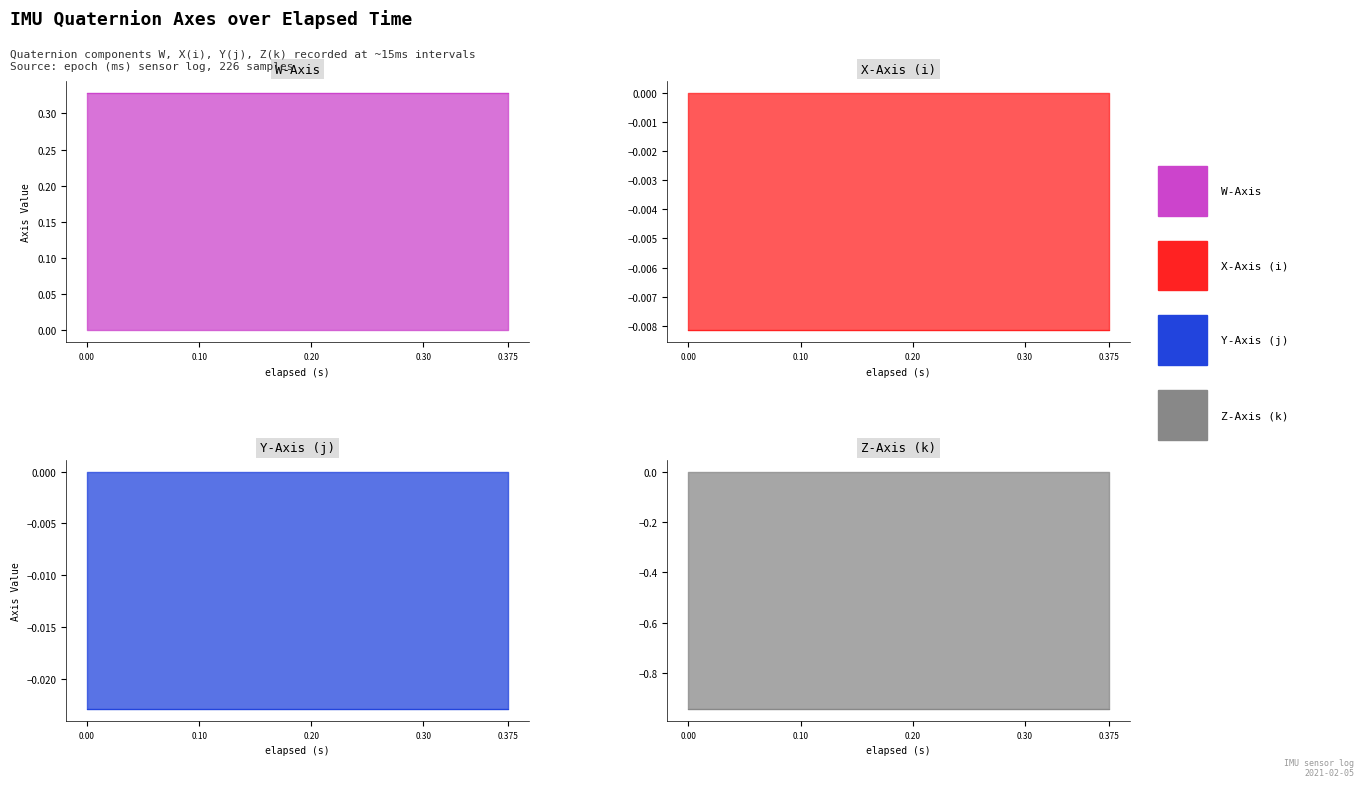

Reading left to right, what are all the values shown in this chart?

W-Axis: 0.0=0.3	0.015=0.3	0.045=0.3	0.061=0.3	0.075=0.3	0.105=0.3	0.12=0.3	0.135=0.3	0.165=0.3	0.18=0.3	0.195=0.3	0.225=0.3	0.24=0.3	0.27=0.3	0.285=0.3	0.3=0.3	0.315=0.3	0.345=0.3	0.36=0.3	0.375=0.3
X-Axis (i): 0.0=-0.0	0.015=-0.0	0.045=-0.0	0.061=-0.0	0.075=-0.0	0.105=-0.0	0.12=-0.0	0.135=-0.0	0.165=-0.0	0.18=-0.0	0.195=-0.0	0.225=-0.0	0.24=-0.0	0.27=-0.0	0.285=-0.0	0.3=-0.0	0.315=-0.0	0.345=-0.0	0.36=-0.0	0.375=-0.0
Y-Axis (j): 0.0=-0.0	0.015=-0.0	0.045=-0.0	0.061=-0.0	0.075=-0.0	0.105=-0.0	0.12=-0.0	0.135=-0.0	0.165=-0.0	0.18=-0.0	0.195=-0.0	0.225=-0.0	0.24=-0.0	0.27=-0.0	0.285=-0.0	0.3=-0.0	0.315=-0.0	0.345=-0.0	0.36=-0.0	0.375=-0.0
Z-Axis (k): 0.0=-0.9	0.015=-0.9	0.045=-0.9	0.061=-0.9	0.075=-0.9	0.105=-0.9	0.12=-0.9	0.135=-0.9	0.165=-0.9	0.18=-0.9	0.195=-0.9	0.225=-0.9	0.24=-0.9	0.27=-0.9	0.285=-0.9	0.3=-0.9	0.315=-0.9	0.345=-0.9	0.36=-0.9	0.375=-0.9